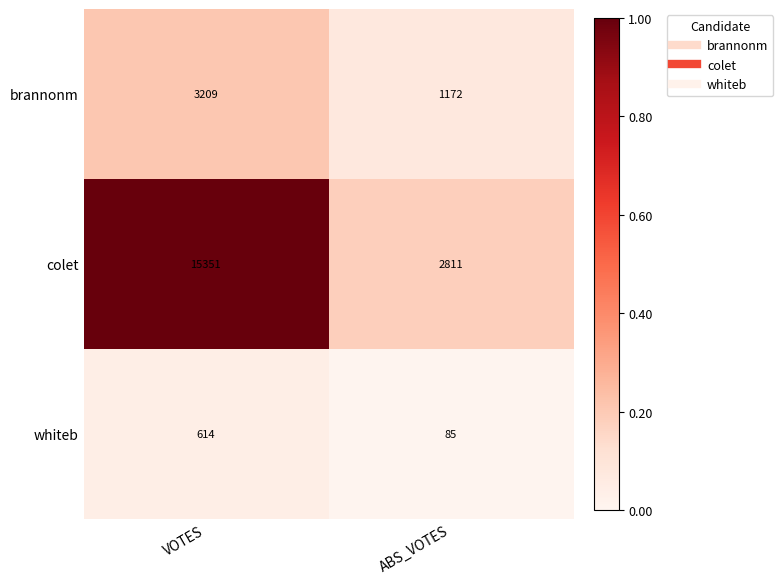

Is it true that brannonm equals 1172 at ABS_VOTES?

True